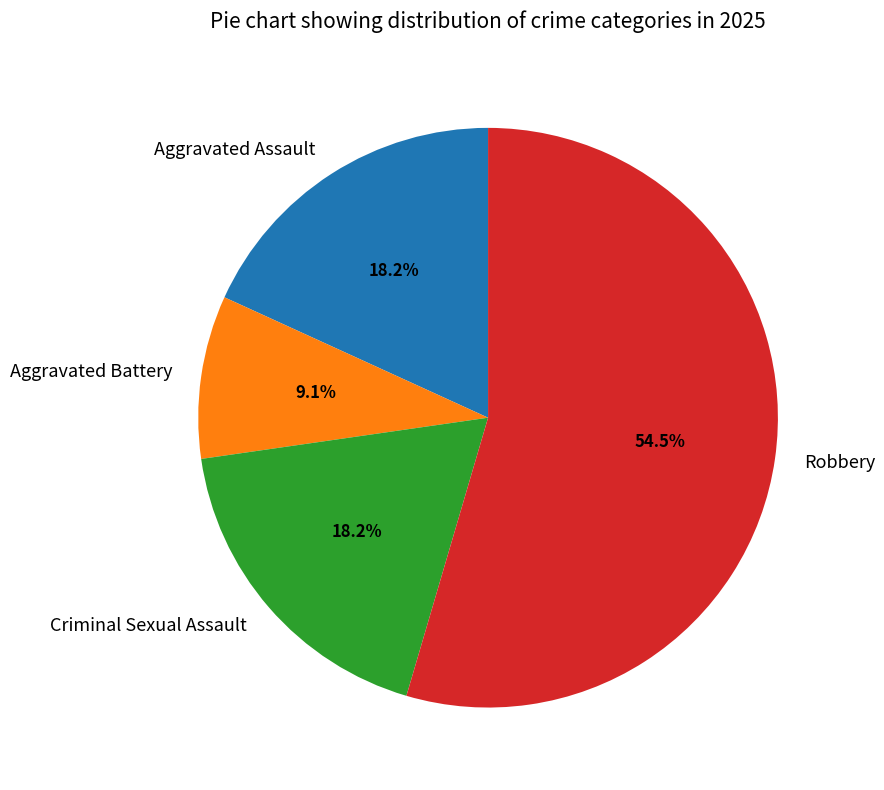

Count the number of slices in the pie.

4